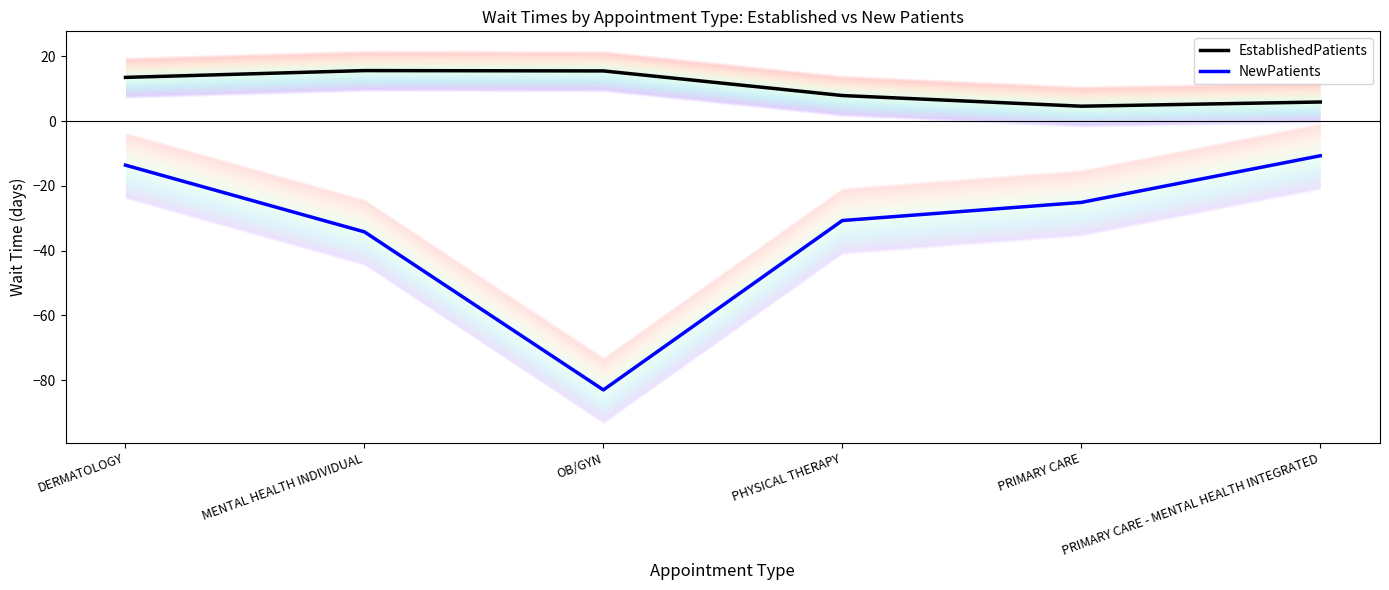

What is the difference between the highest and lowest values at MENTAL HEALTH INDIVIDUAL?

49.8